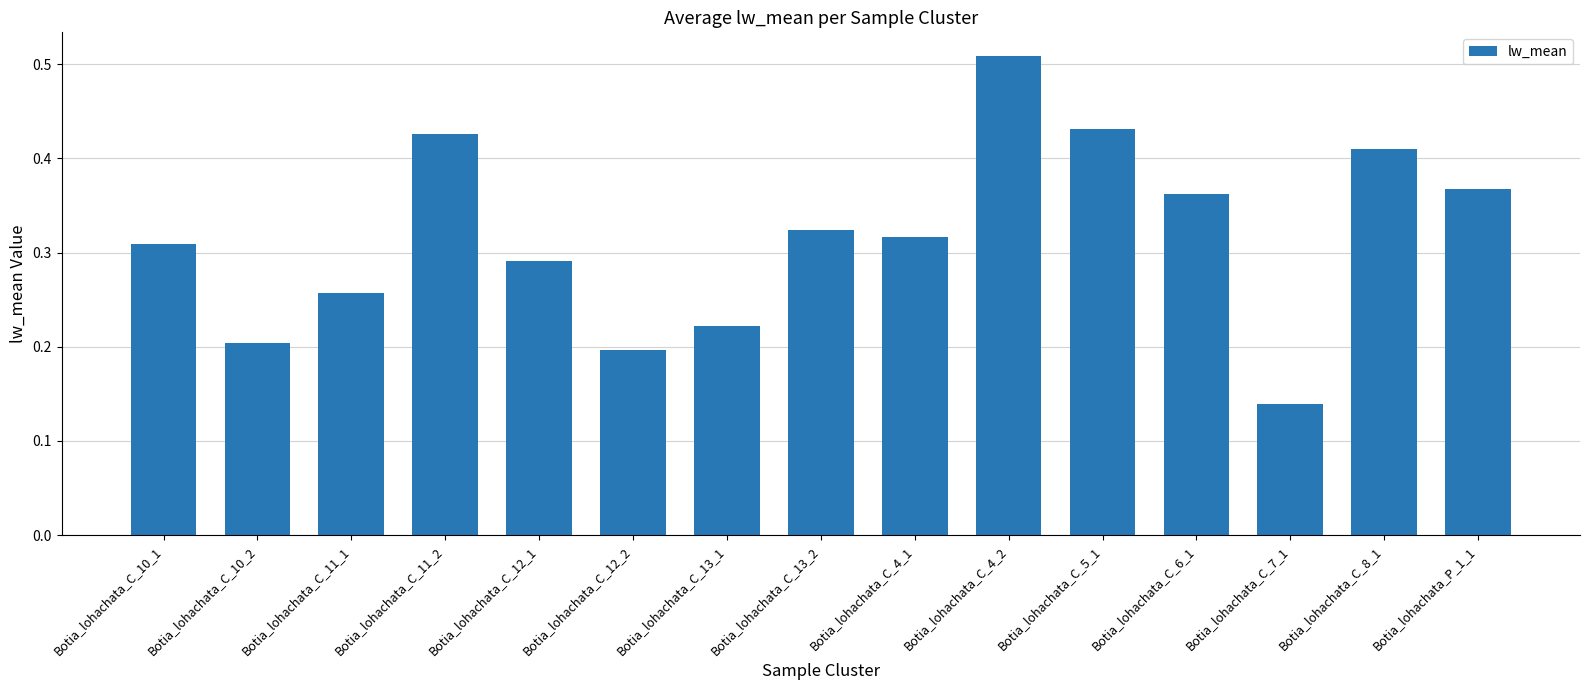

Which category has the highest value across all series?

Botia_lohachata_C_4_2